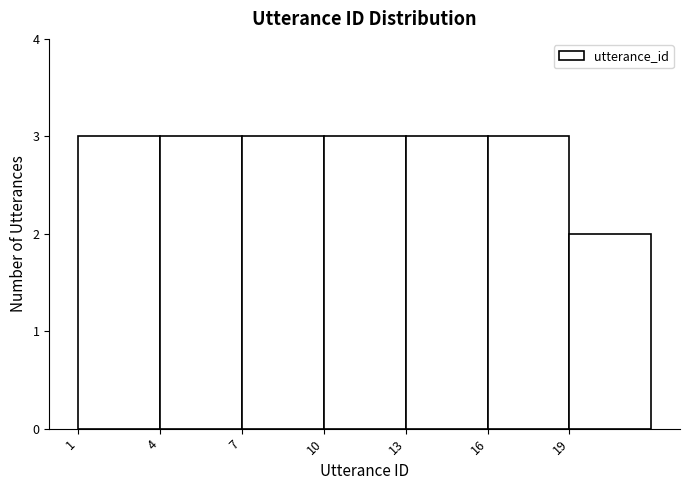

Reading left to right, transcribe this chart: for each bar, give the range it covers on the x-axis and its height. The values are not printed on the chart, so give them approximately, as read against the axis.

1 to 4: 3
4 to 7: 3
7 to 10: 3
10 to 13: 3
13 to 16: 3
16 to 19: 3
19 to 22: 2